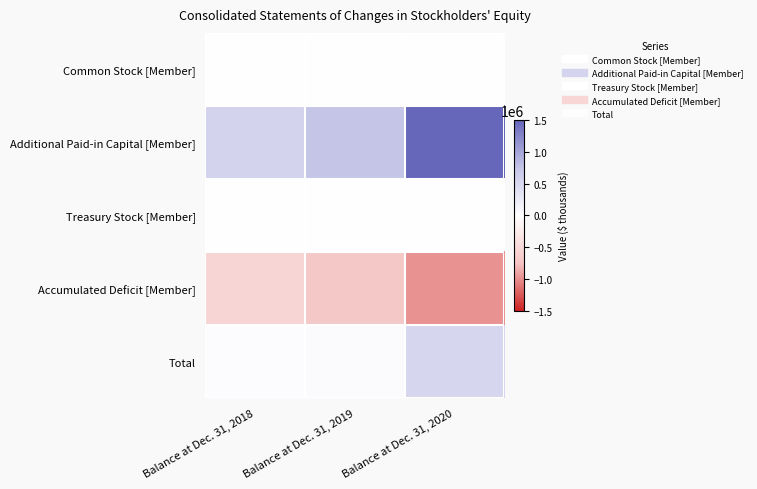

What is the greatest value displayed?

1500040